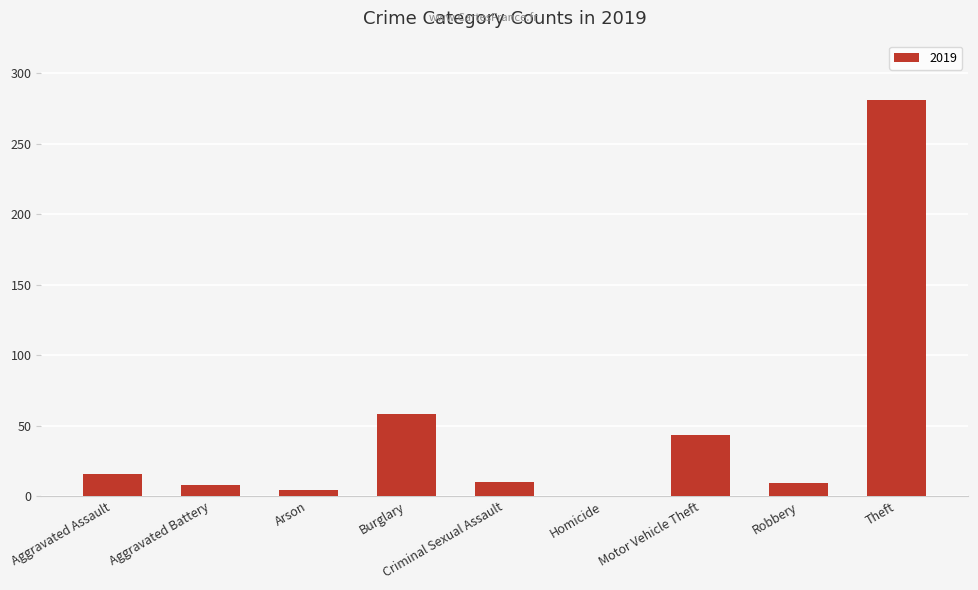

At which label is the value closest to 140?

Burglary